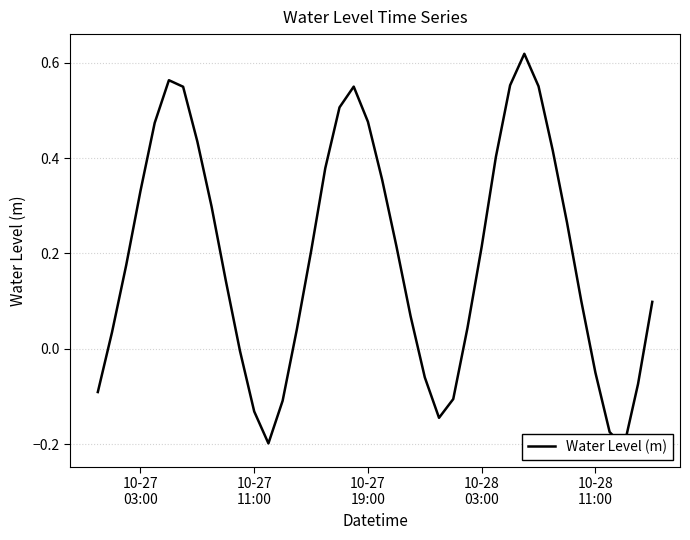

What is the greatest value displayed?

0.6